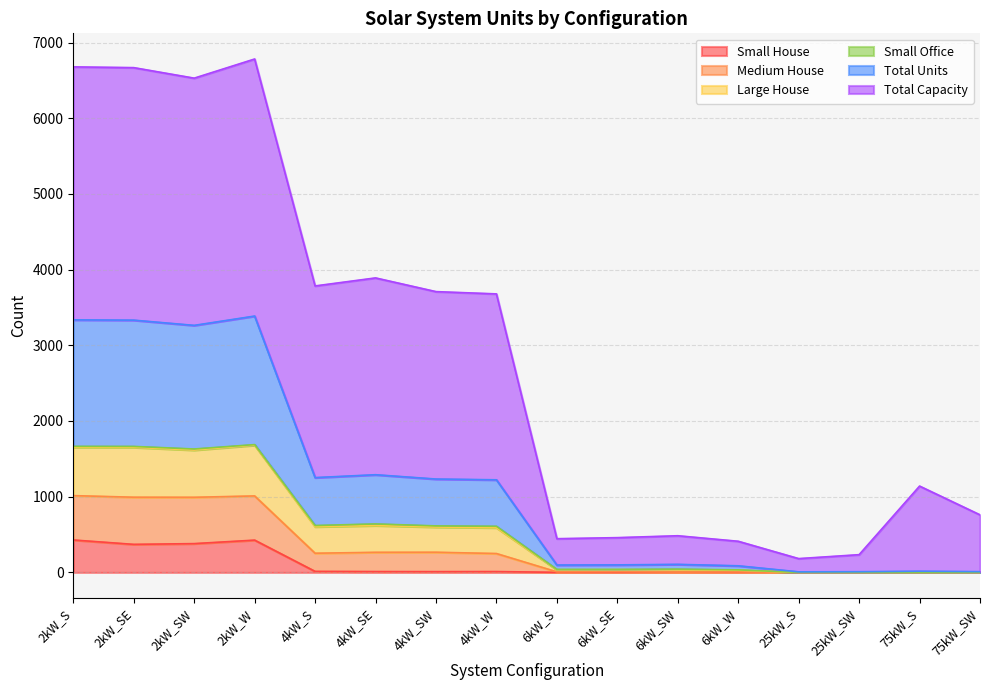

What is the maximum value for Small House?

428